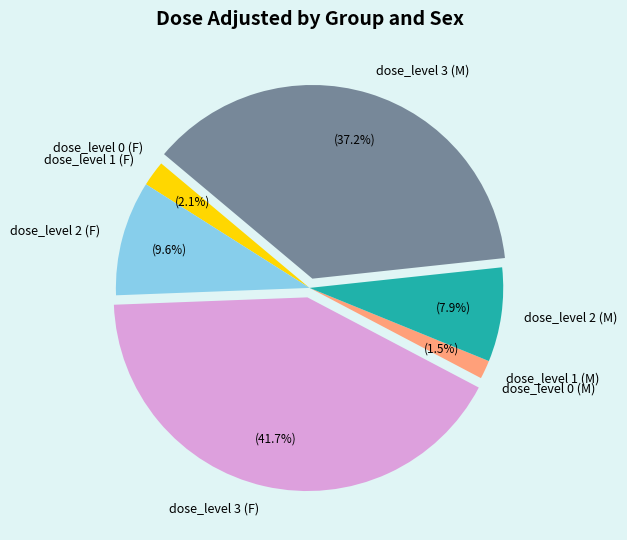

The dose_level 3 (F) slice represents 34% of the pie. True or false?

False